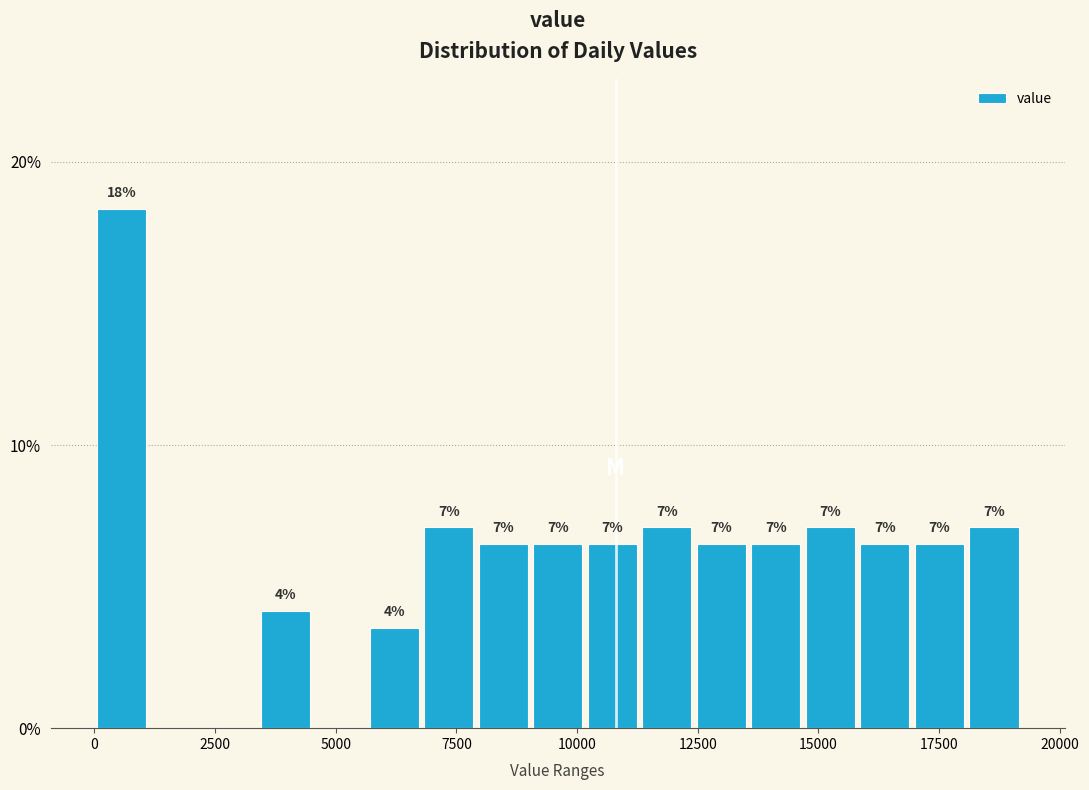

Around what value on the x-axis is the tallest bar? Give the approximate position of its centre, as read against the axis.

500